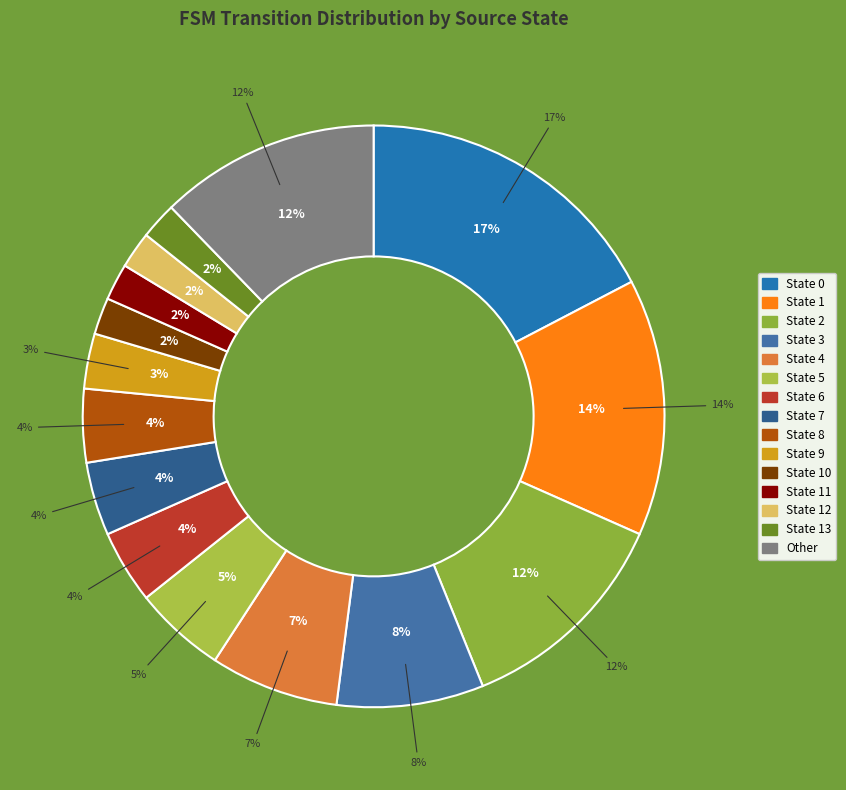

The State 13 slice represents 2% of the pie. True or false?

True